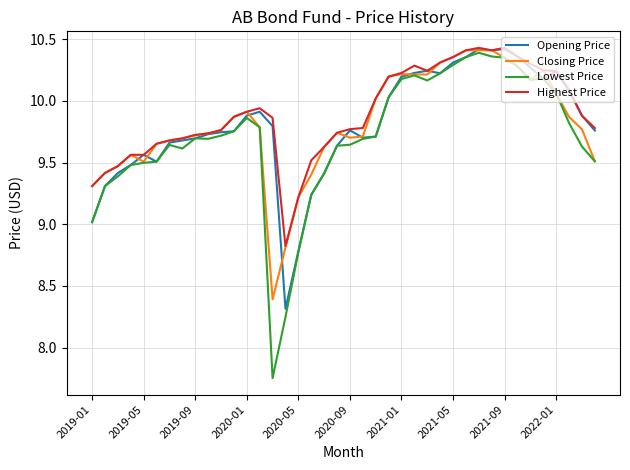

True or false: Closing Price and Highest Price cross at least once.

False